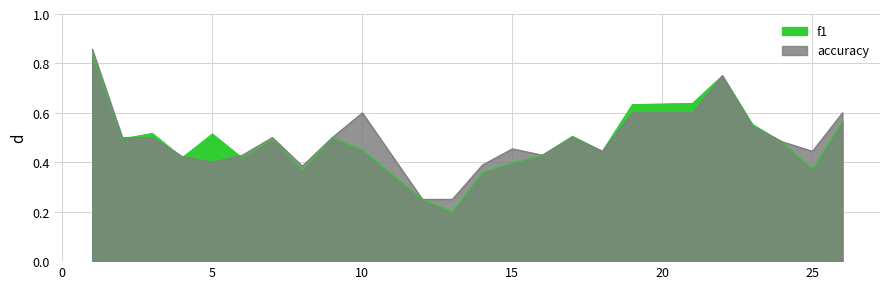

Where do f1 and accuracy first cross each other?

2 and 3